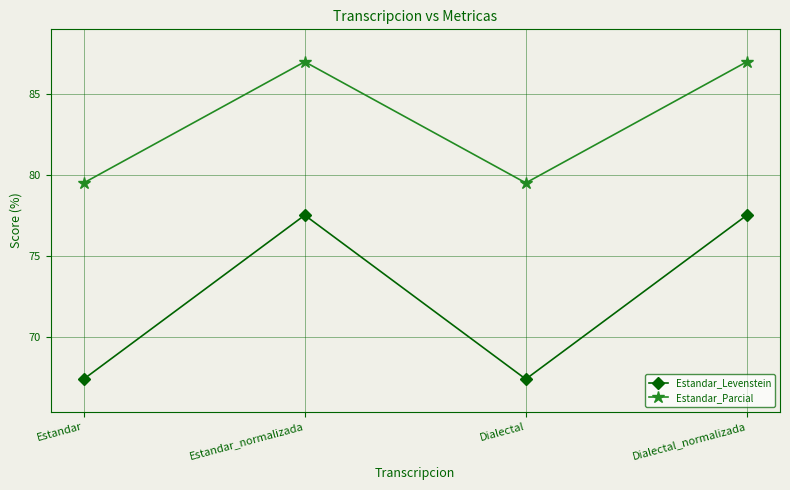

True or false: Estandar_Levenstein and Estandar_Parcial intersect in this chart.

False